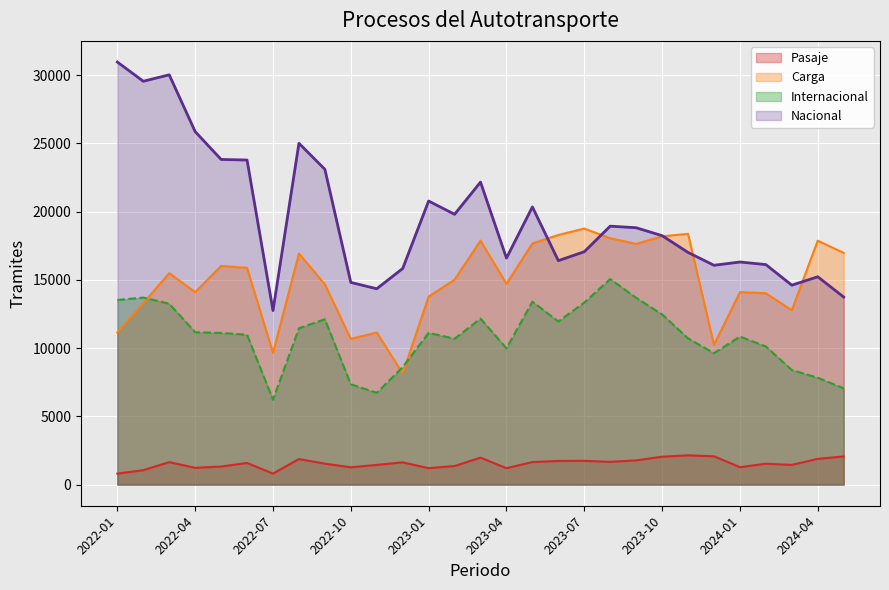

Which series has the largest total across all categories?

Nacional